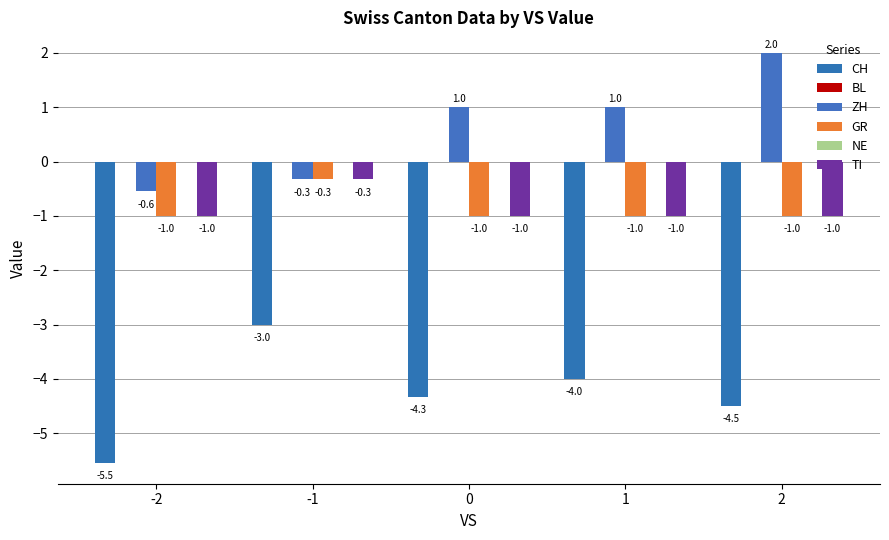

Which series changed the most between -2 and 0?

ZH